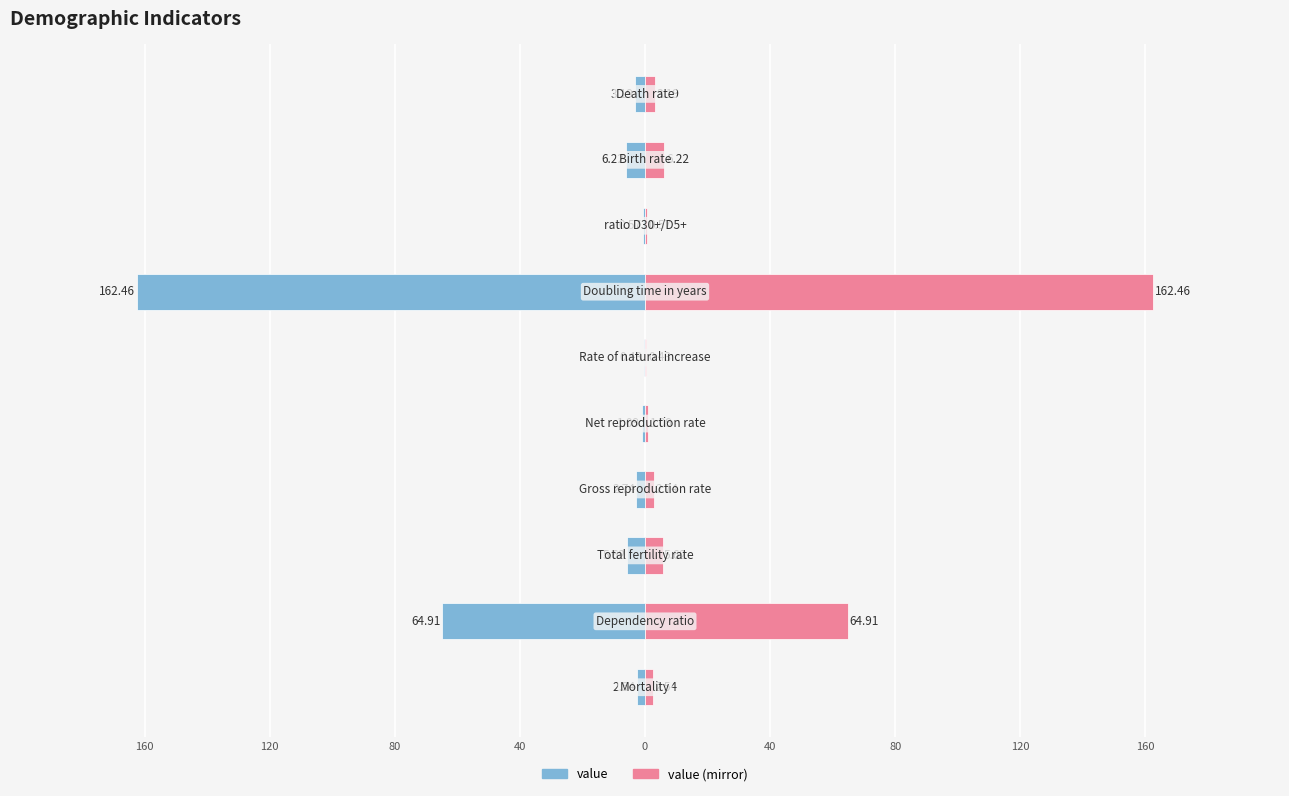

Are the bars horizontal?

Yes